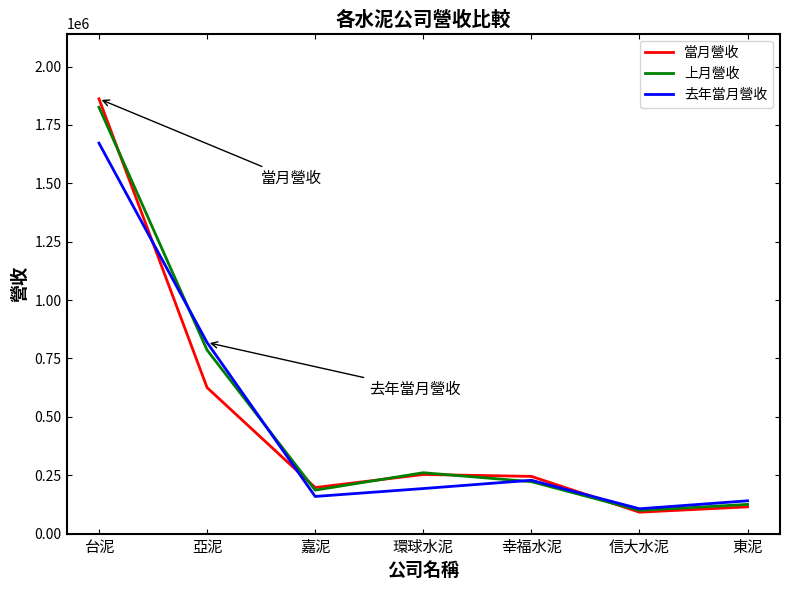

Is the value of 去年當月營收 at 嘉泥 greater than the value of 上月營收 at 亞泥?

No